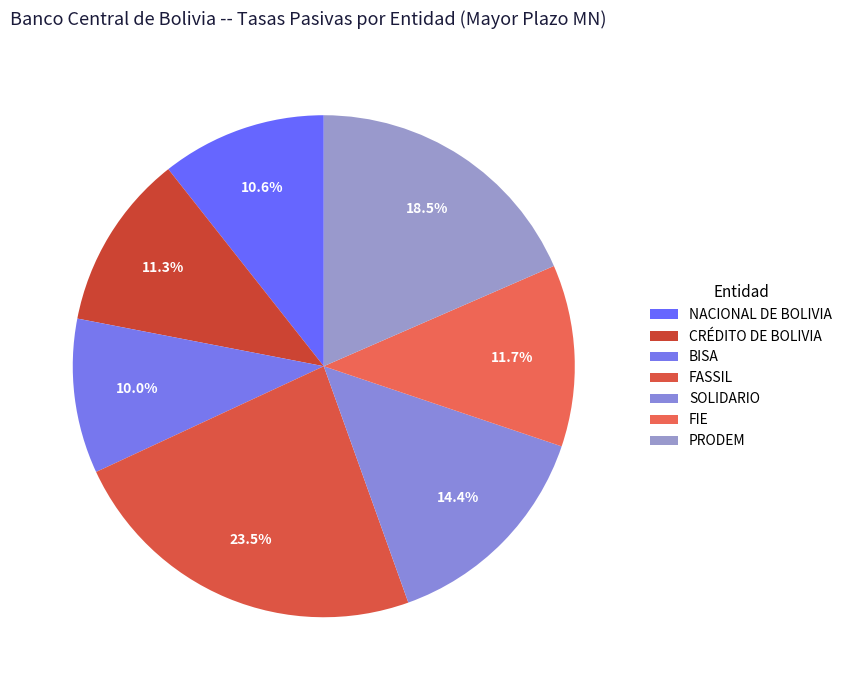

To the nearest percent, what percentage of the pie is BISA?

10%